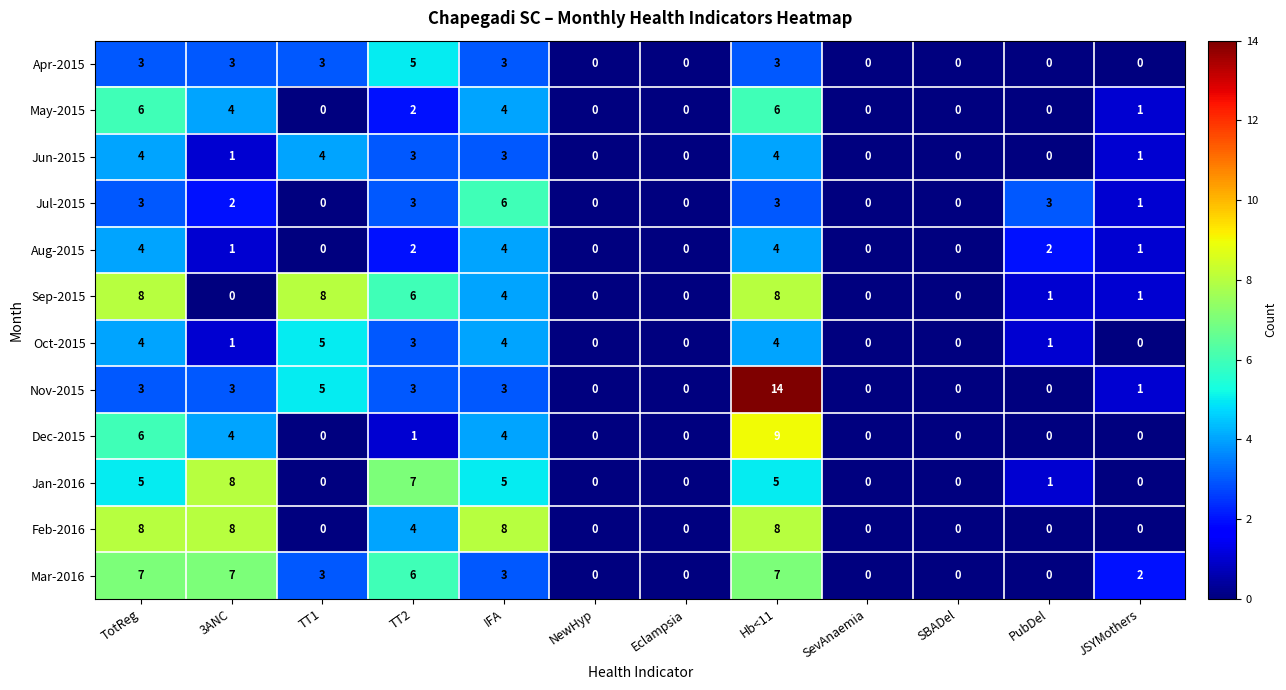

What is the total value across all series at JSYMothers?

8